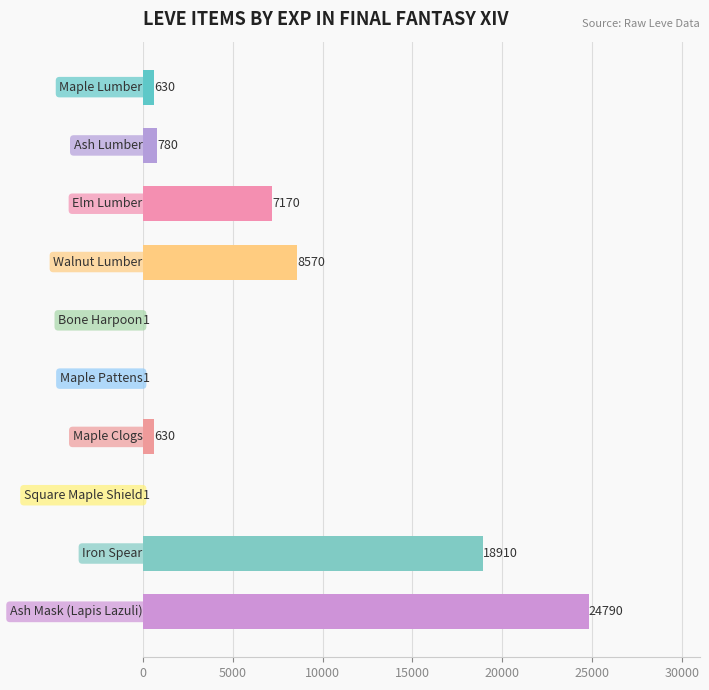

What is the maximum value shown in the chart?

24790